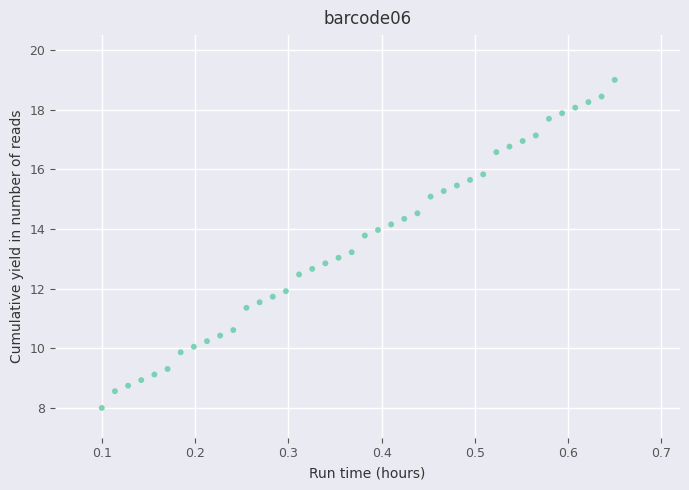

What is the range of Y values (max minus min)?

11.0